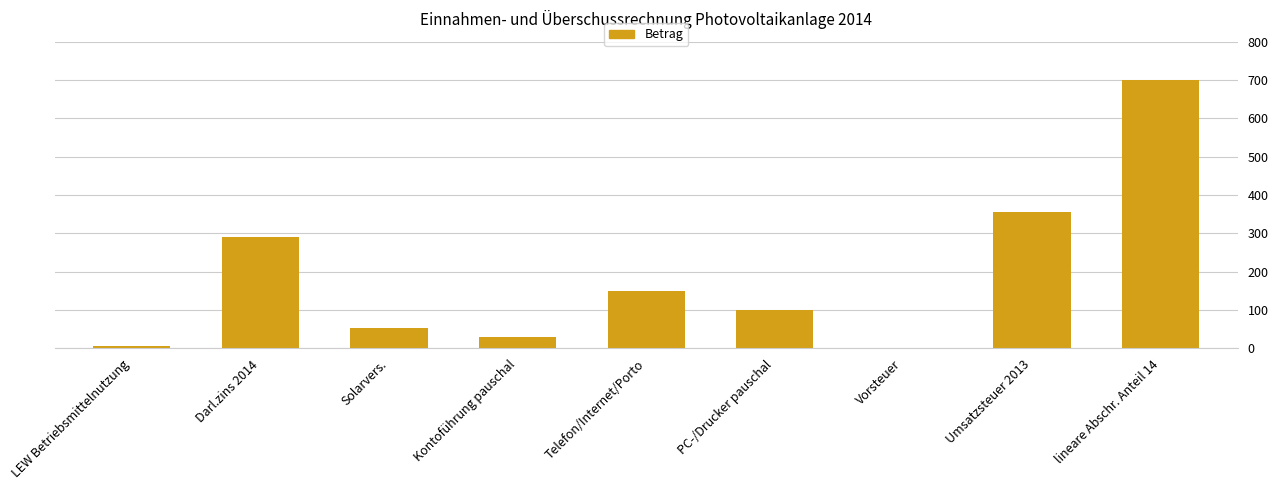

Which label corresponds to the largest value in the chart?

lineare Abschr. Anteil 14